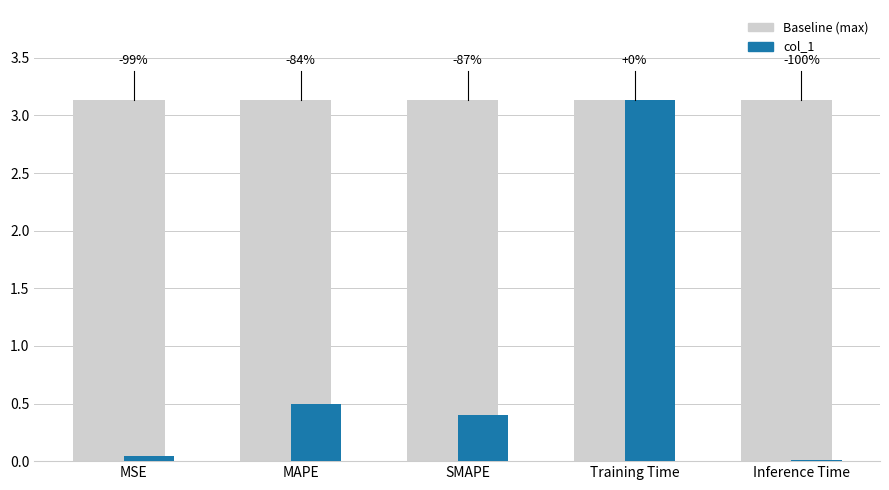

Reading right to left, transcribe all the data shown in this chart.

Baseline: 3.1	3.1	3.1	3.1	3.1
col_1: 0.0	3.1	0.4	0.5	0.0